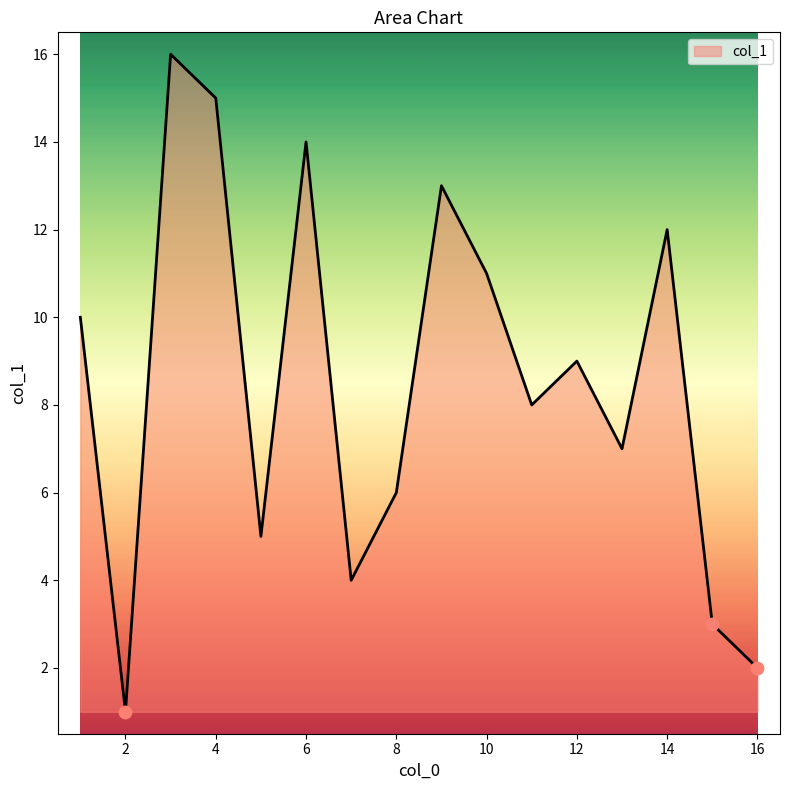

What is the difference between the maximum and minimum values?

15